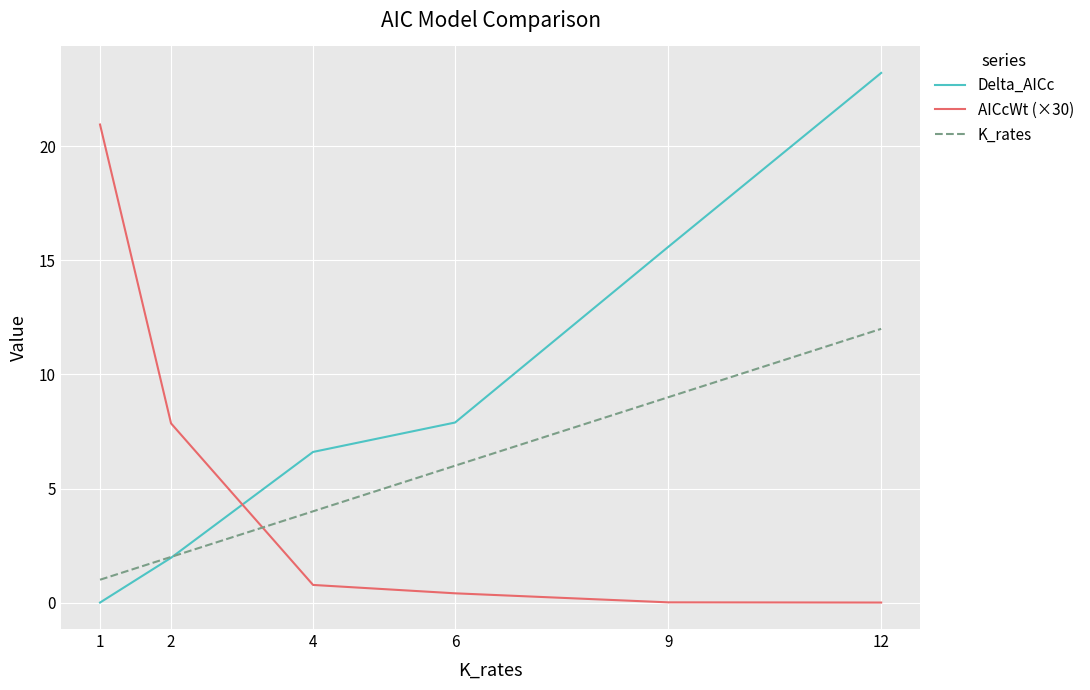

Which series changed the most between 1 and 12?

Delta_AICc